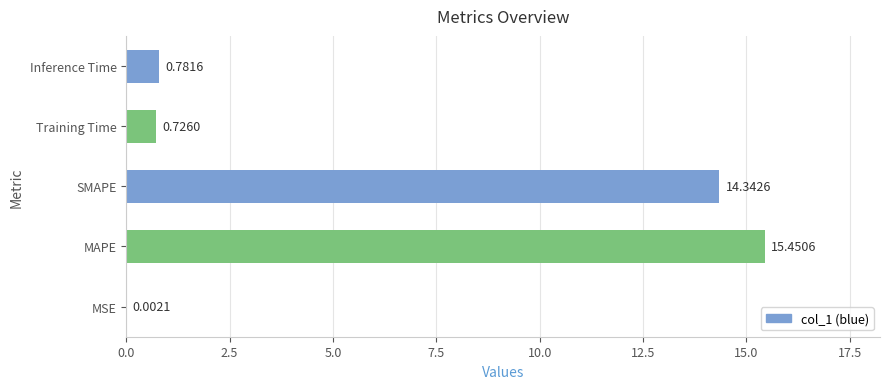

Where is the data nearest to the value 7?

Inference Time